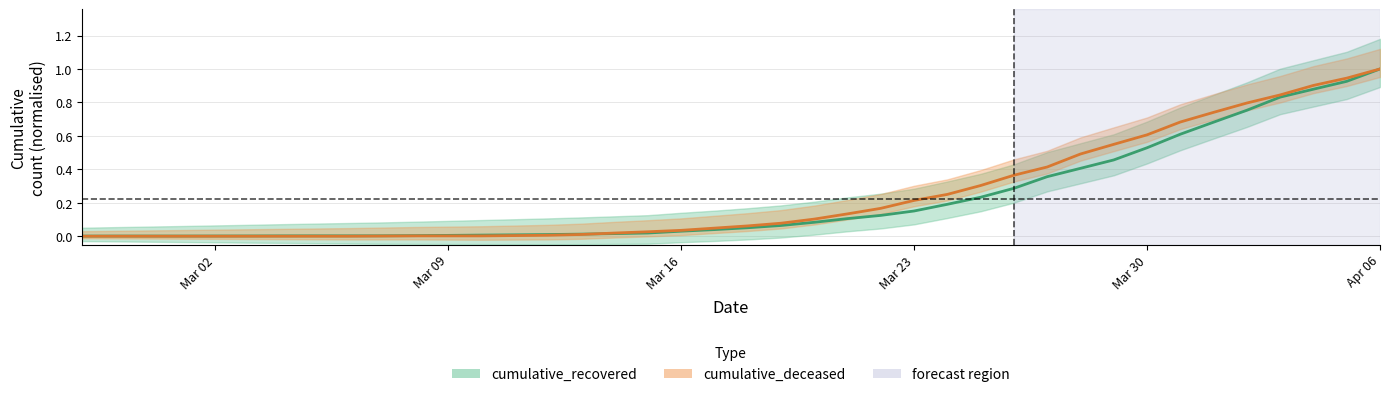

List the series in order of their peak value, highest first.

cumulative_recovered, cumulative_deceased